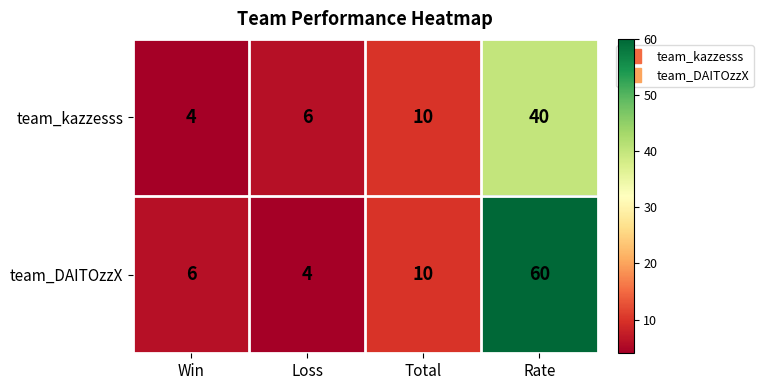

What is the smallest value displayed?

4